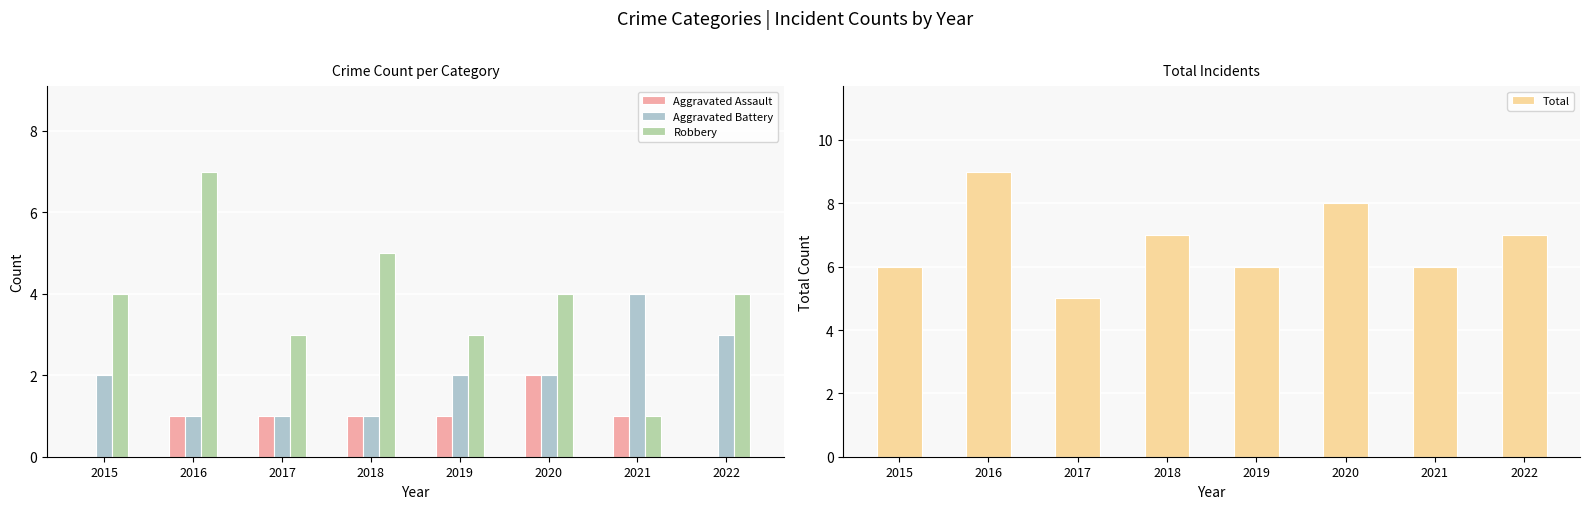

At 2020, list the series in order from largest to smallest.

Total, Robbery, Aggravated Assault, Aggravated Battery